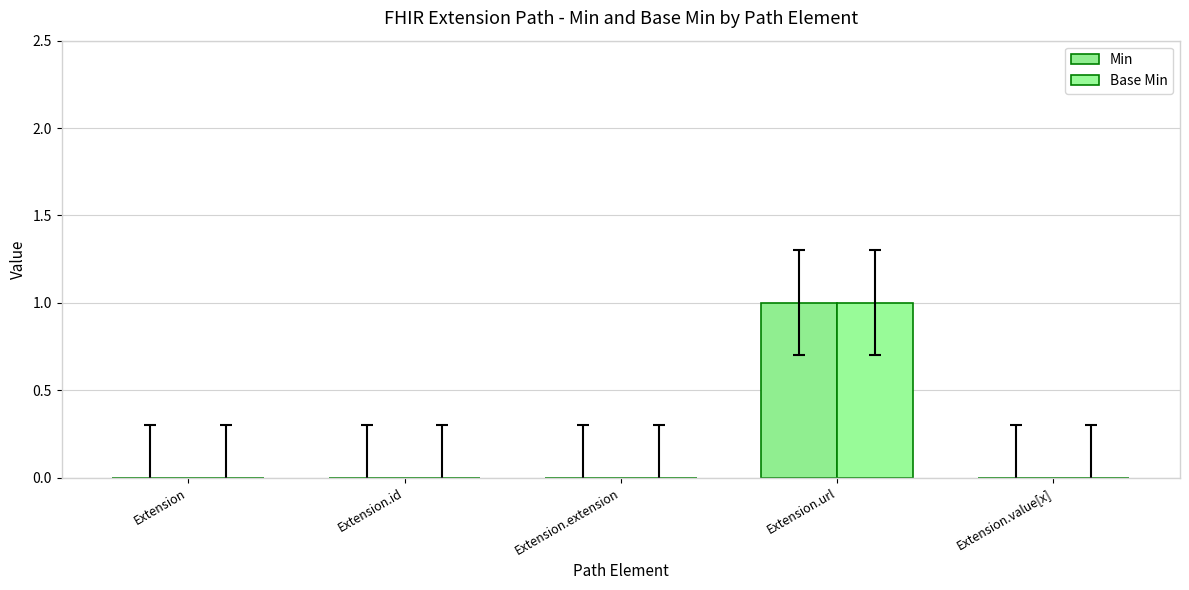

What is the label of the 1st bar from the left?

Extension